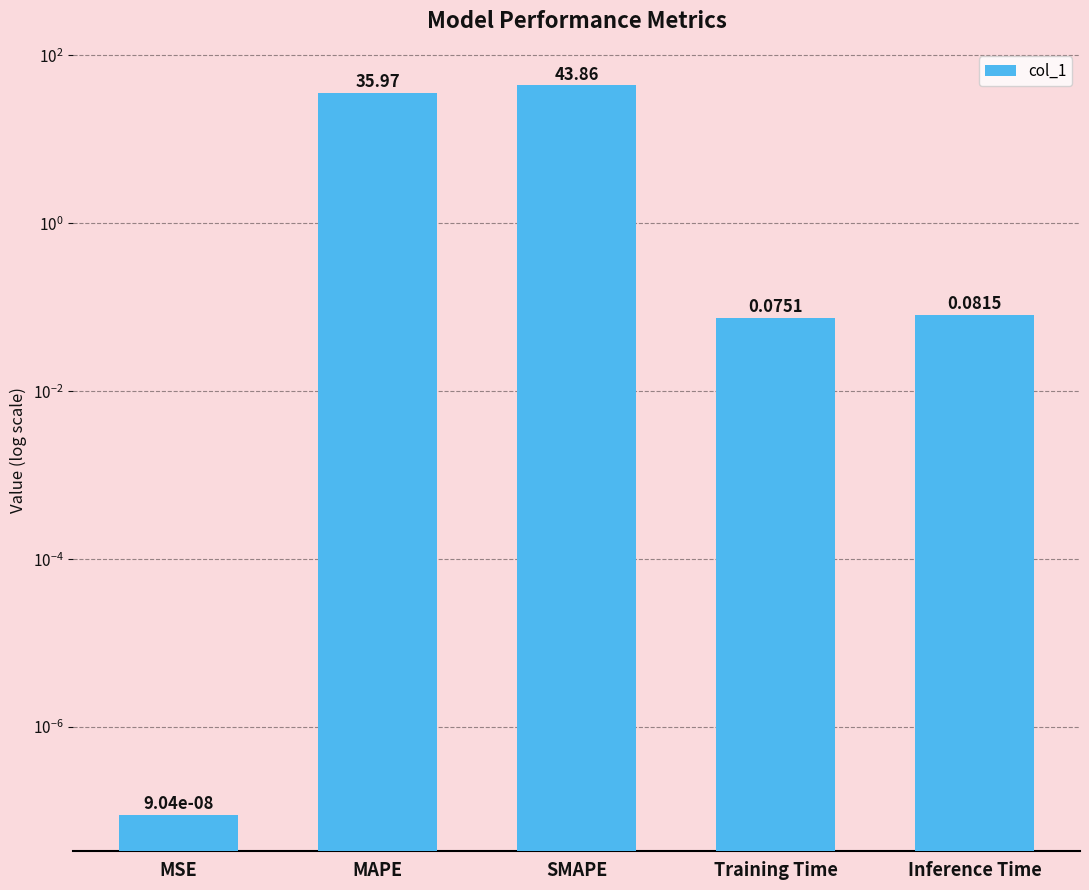

Rank the categories by value from lowest to highest.

MSE, Training Time, Inference Time, MAPE, SMAPE